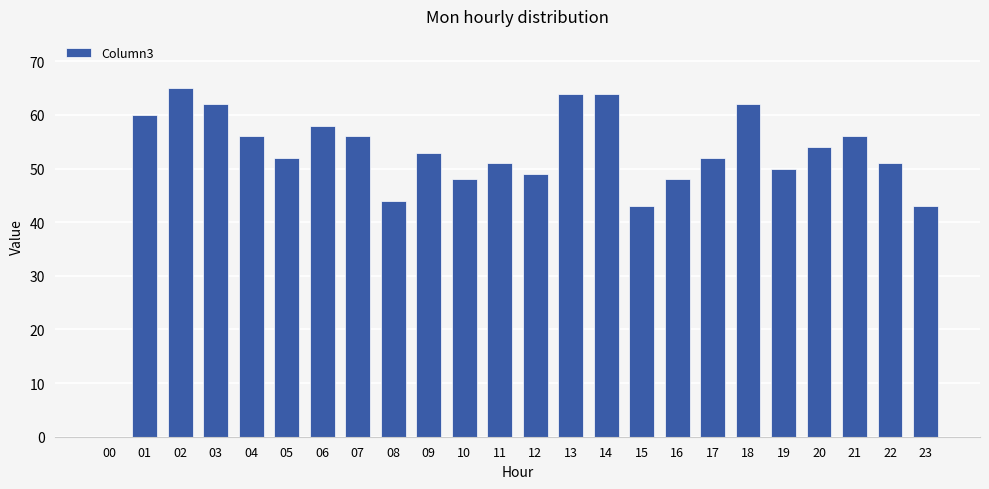

Does the chart contain stacked bars?

No